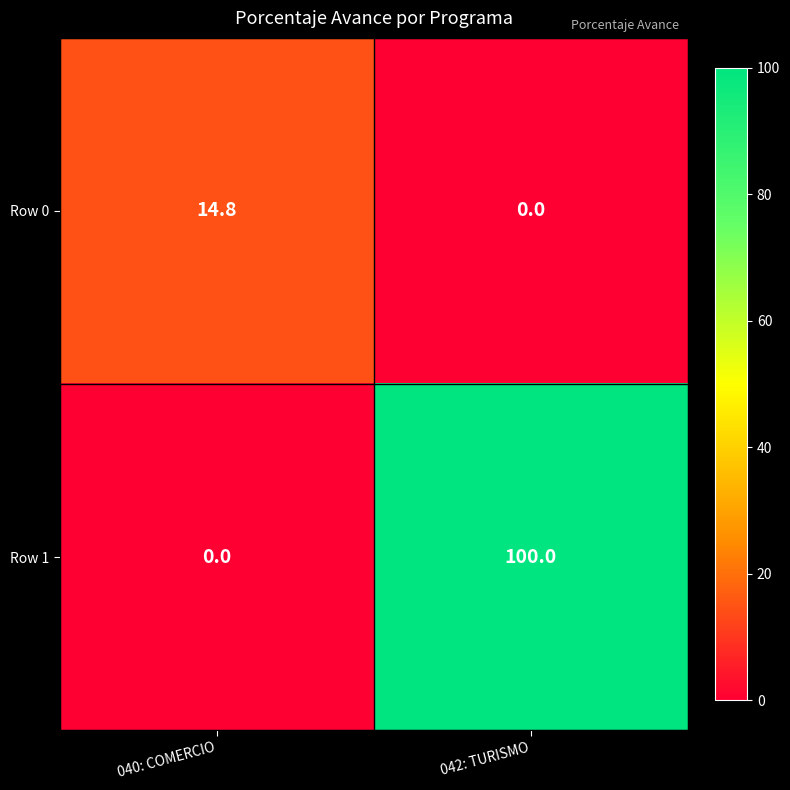

What is the total value across all series at 040: COMERCIO?

14.8